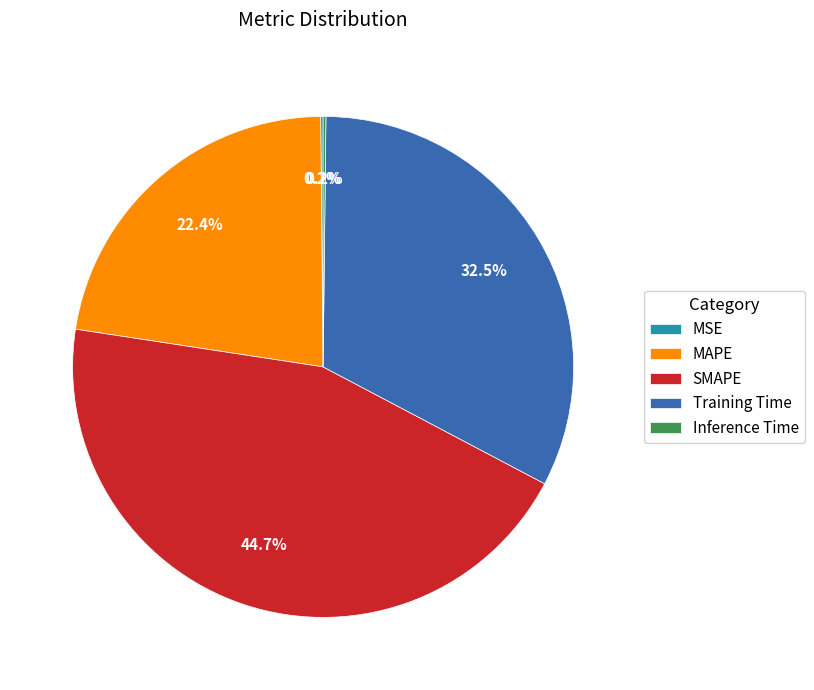

Is it true that MAPE is 22% of the pie?

True